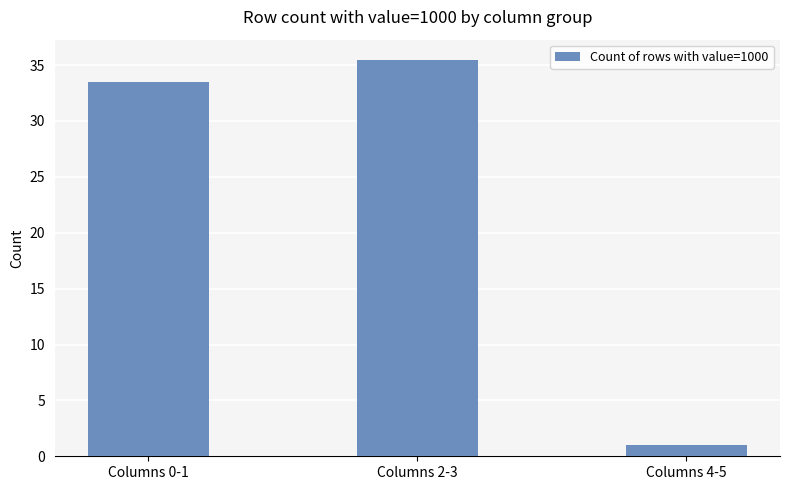

What is the average value?

23.3